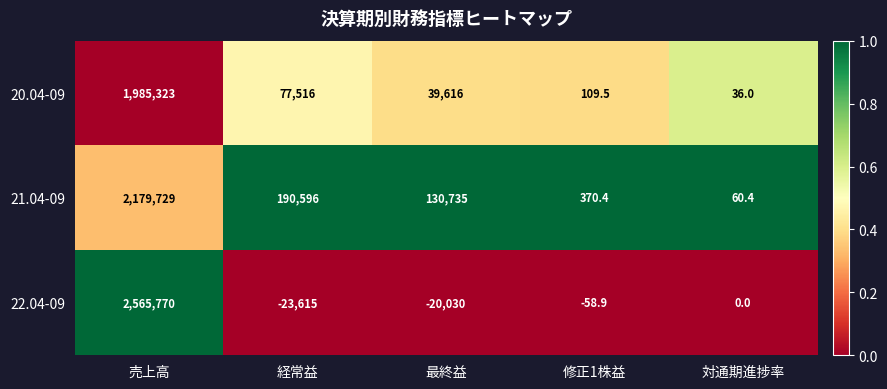

Reading right to left, what are all the values shown in this chart?

20.04-09: 36.0	109.5	39616.0	77516.0	1985323.0
21.04-09: 60.4	370.4	130735.0	190596.0	2179729.0
22.04-09: 0.0	-58.9	-20030.0	-23615.0	2565770.0